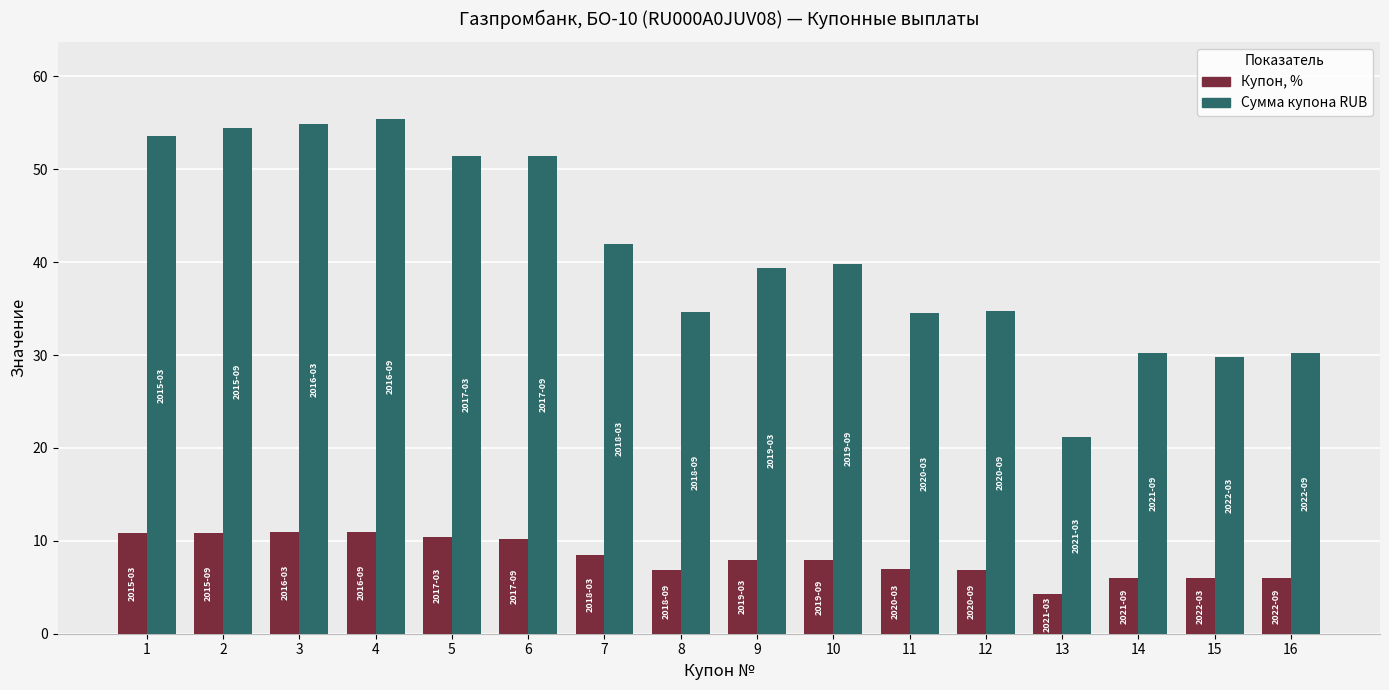

Does the chart contain any negative values?

No